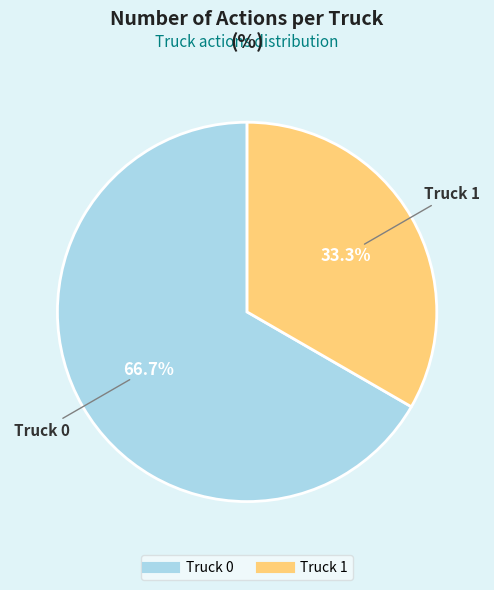

The Truck 0 slice represents 67% of the pie. True or false?

True